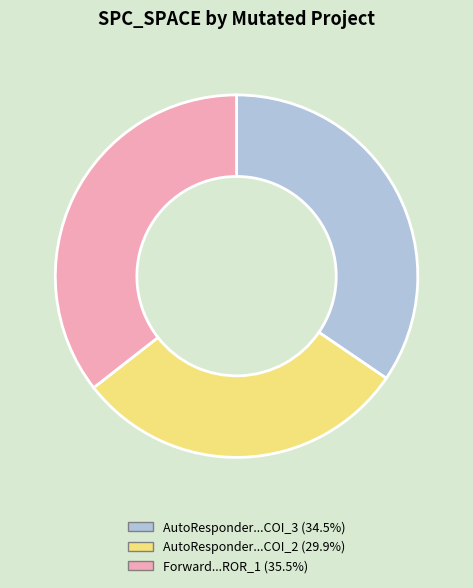

Does any single category account for the majority?

No